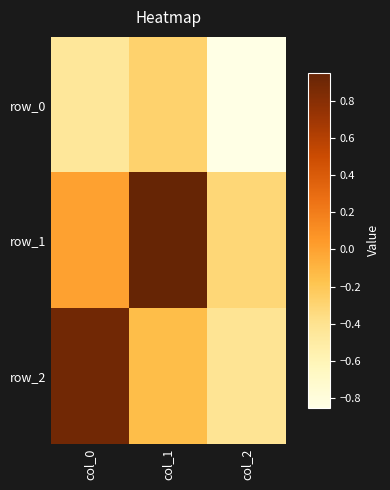

At which category is the sum across all series the highest?

col_1